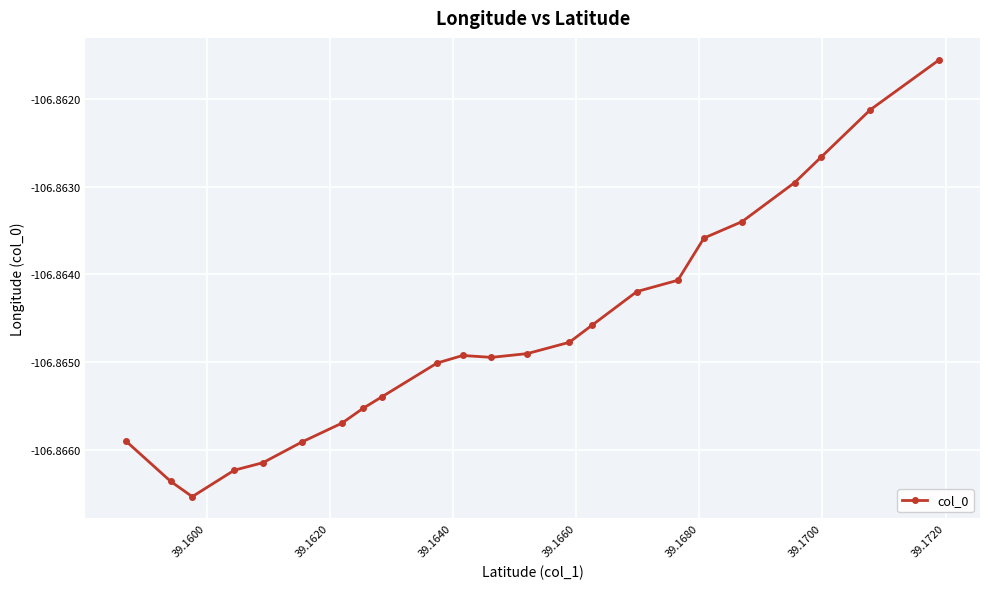

What is the sum of all values?

-2457.9